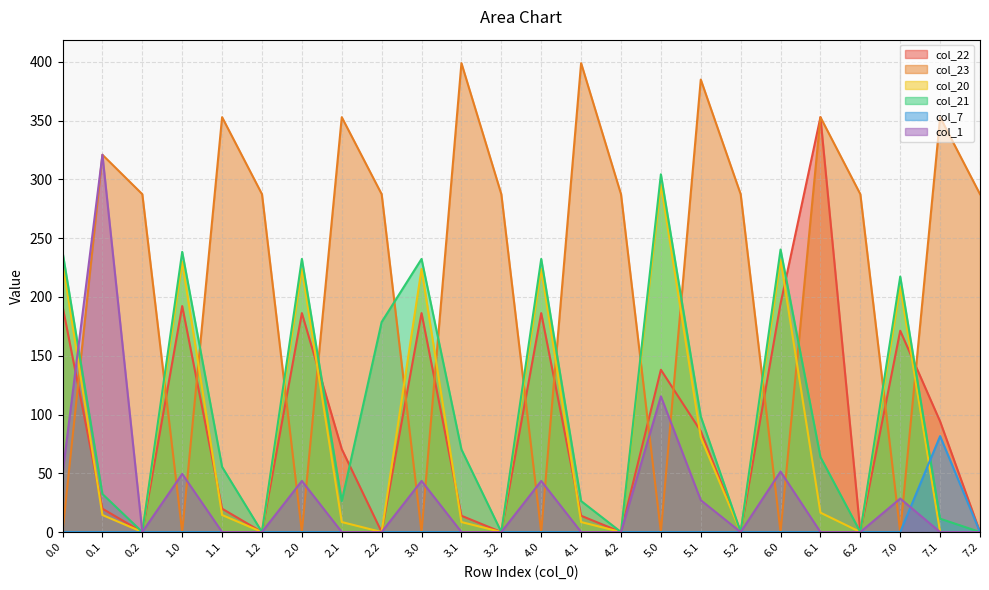

Which series has the largest total across all categories?

col_23